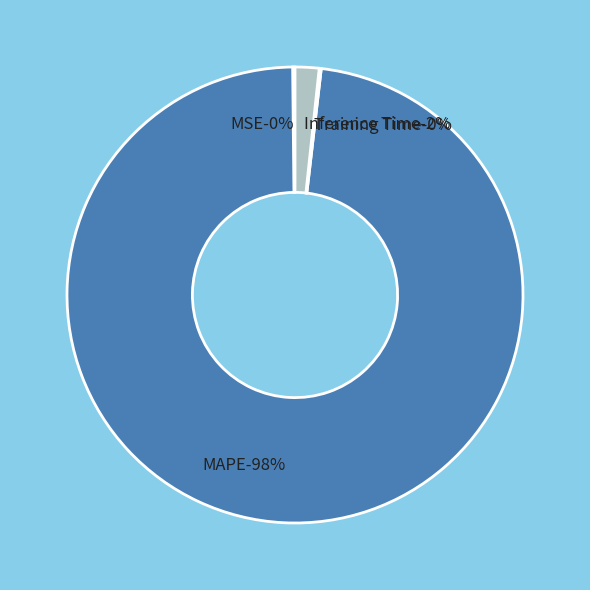

True or false: Inference Time accounts for 2% of the total.

True